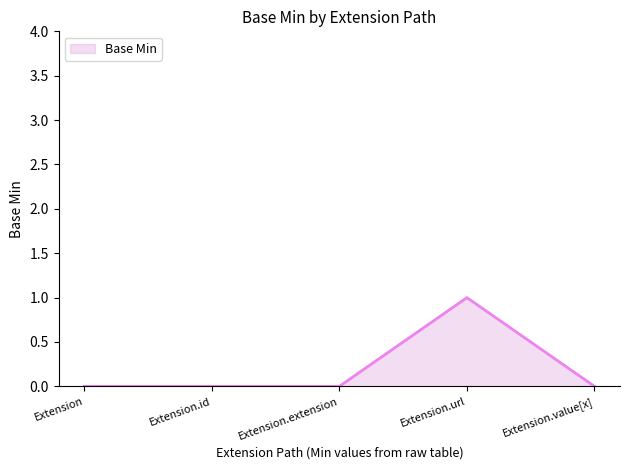

What position from the right is Extension.id?

4